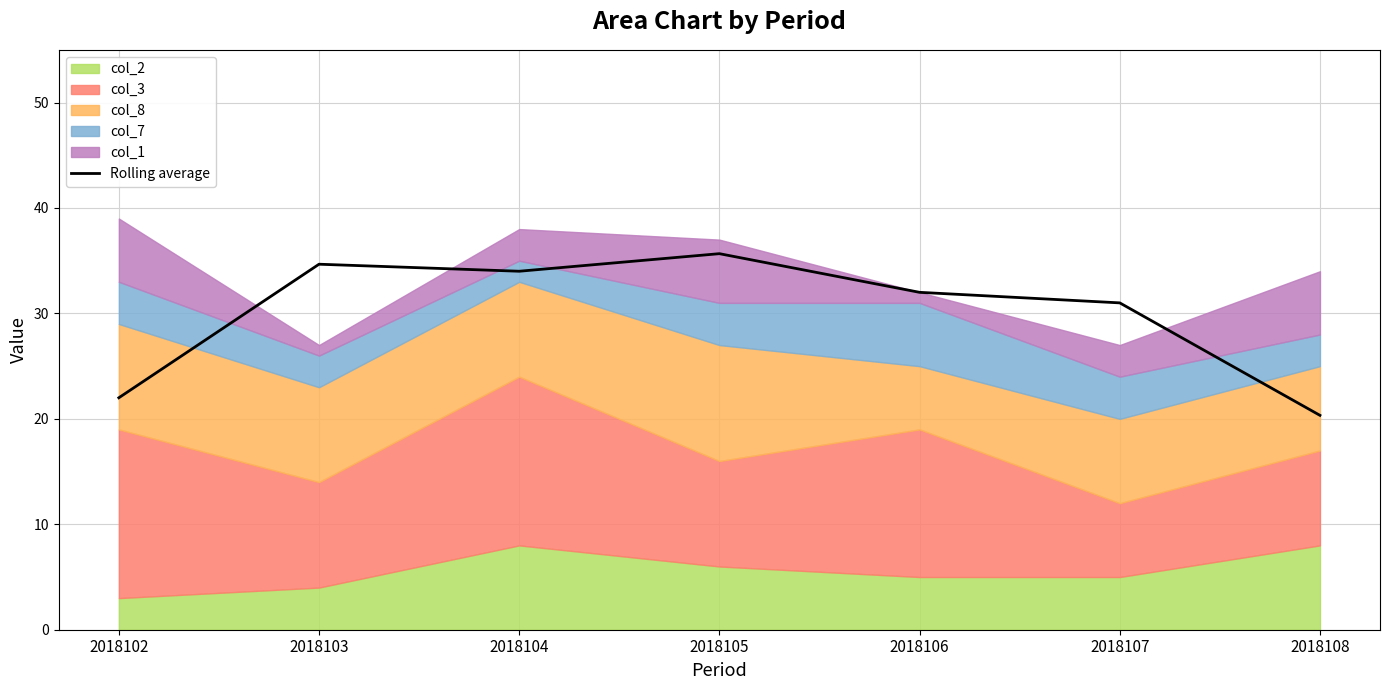

True or false: the data has more than 2 interior local peaks.

False